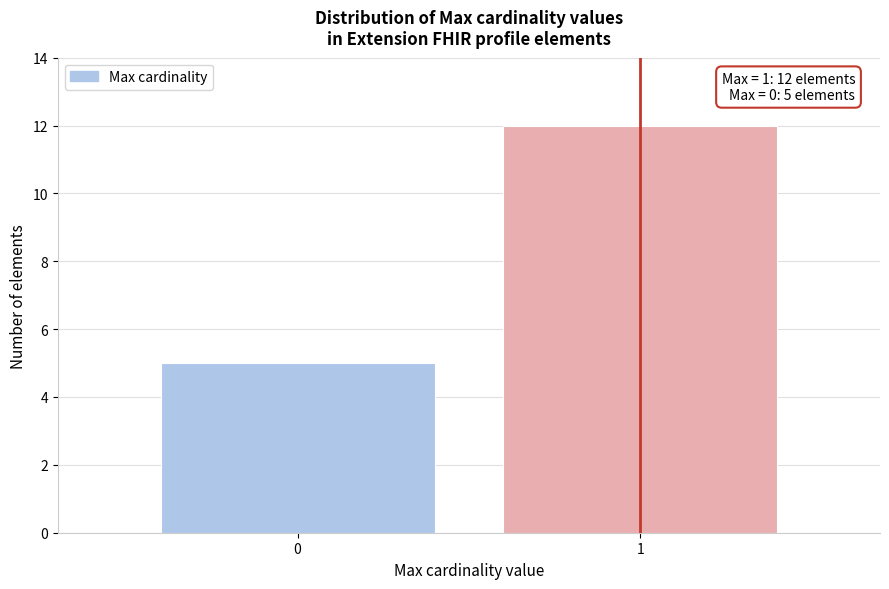

Reading left to right, list all the values displayed in this chart.

0=5	1=12